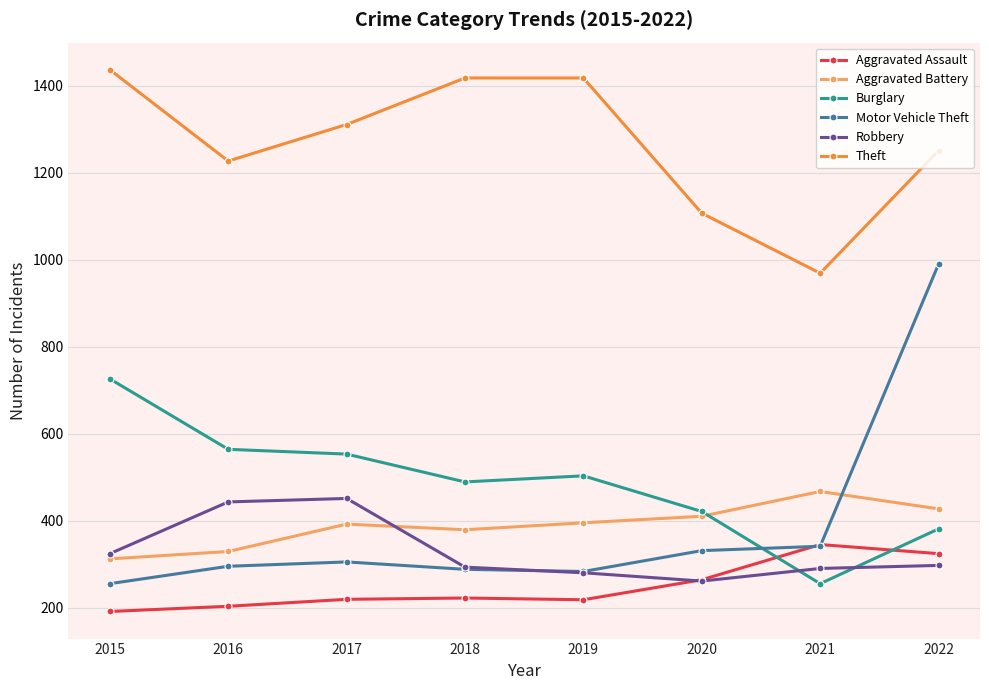

How many lines are shown in the chart?

6